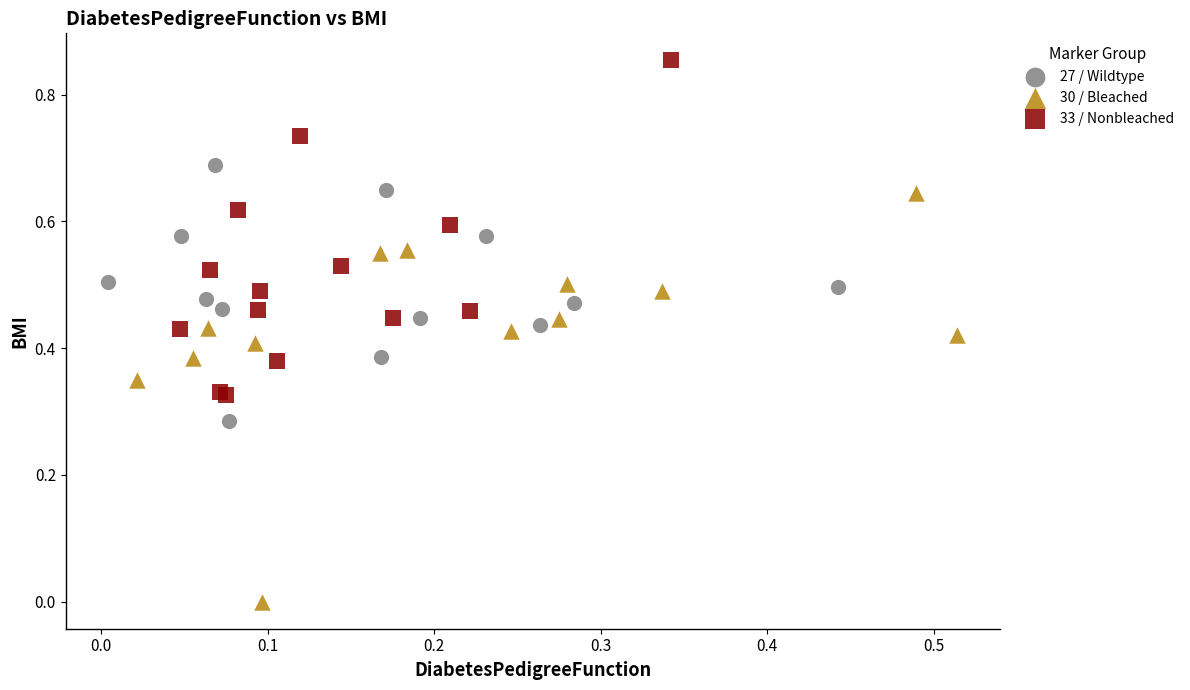

Which series contains the highest Y value?

33 / Nonbleached